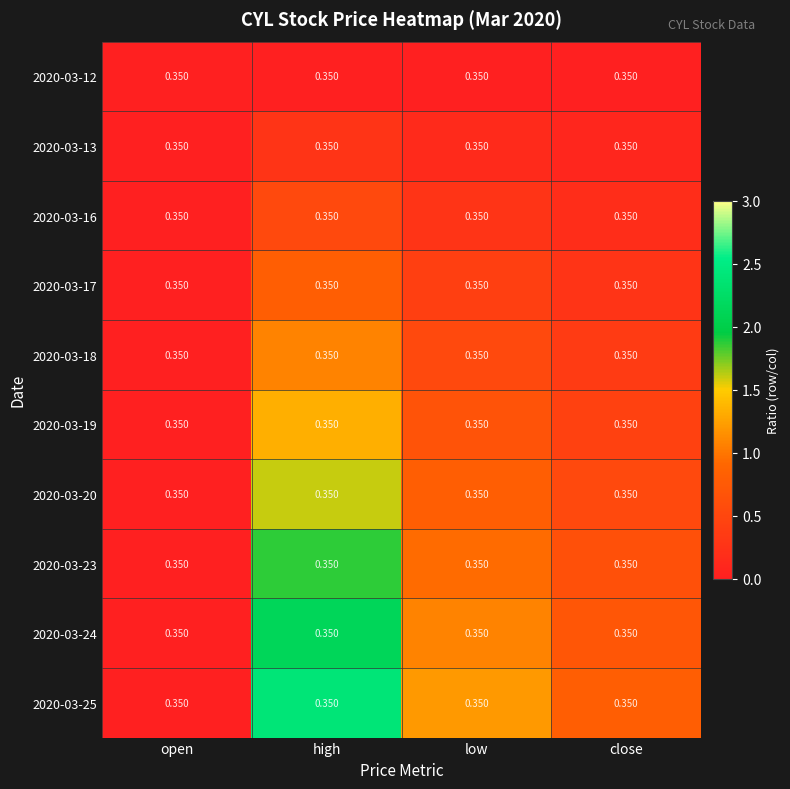

What is the spread (max minus min) of values at close?

0.8